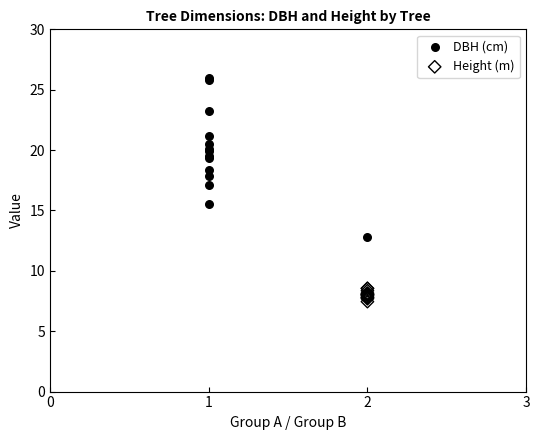

What are all the series names shown in the legend?

DBH (cm), Height (m)